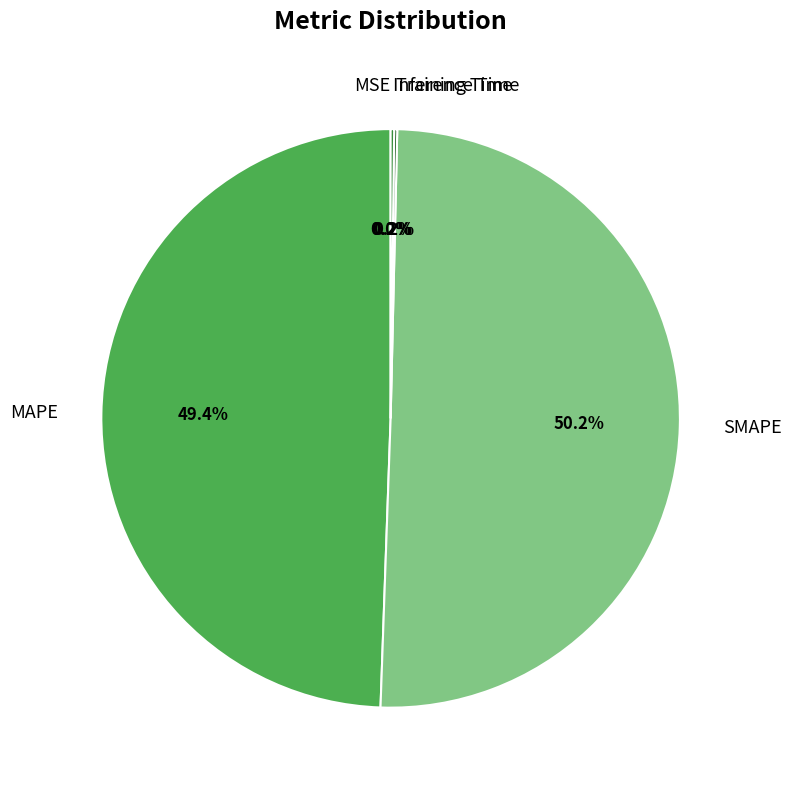

To the nearest percent, what is the difference between the MAPE and SMAPE slice percentages?

1%